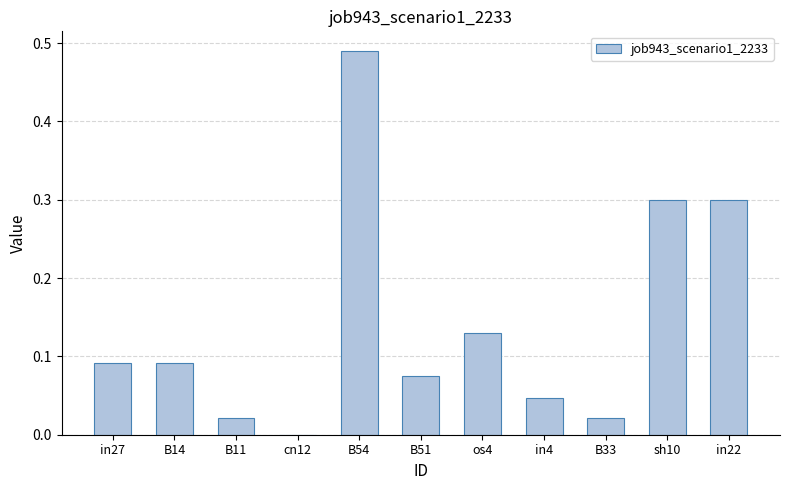

The value at B33 is 0.0. True or false?

True